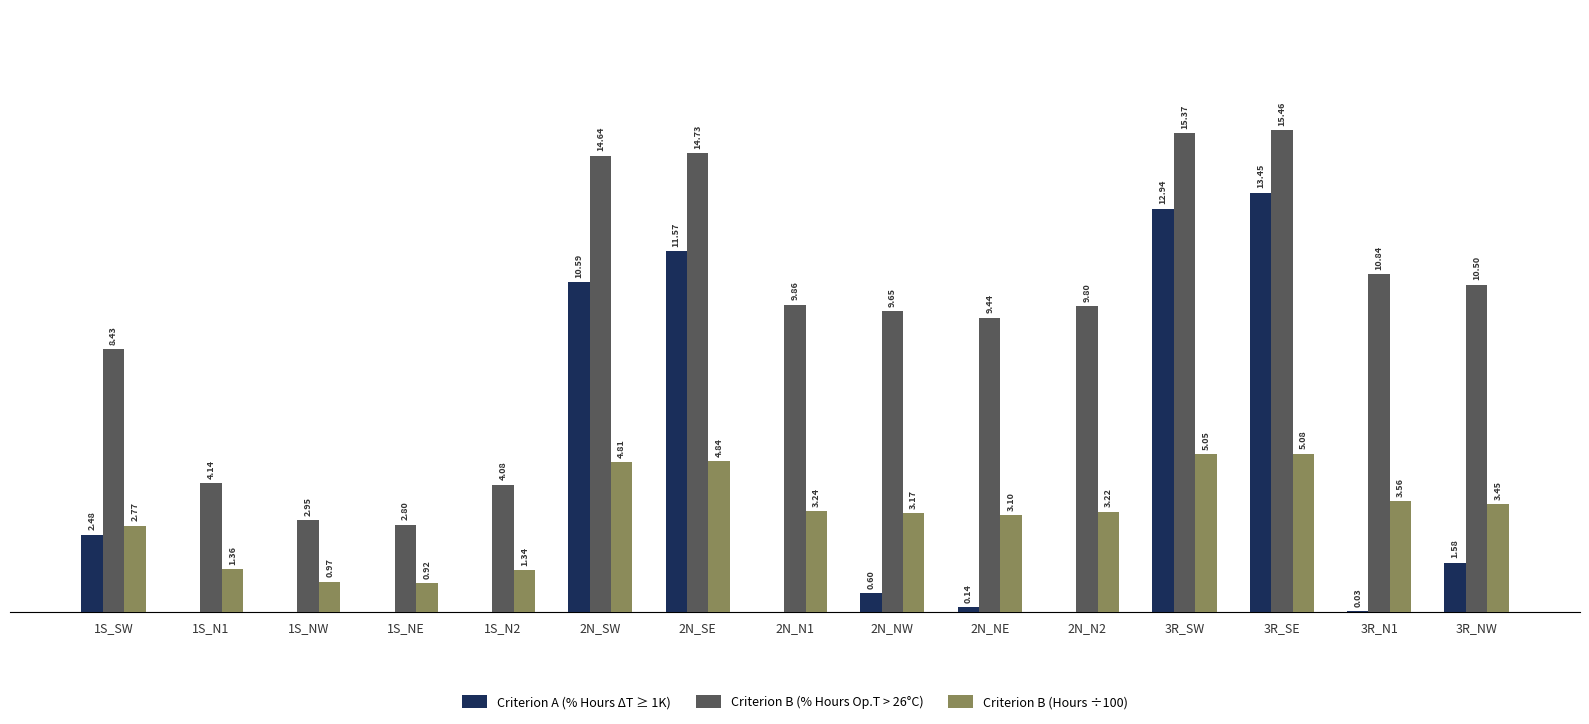

Which series has the largest total across all categories?

Criterion B (% Hours Op.T > 26°C)